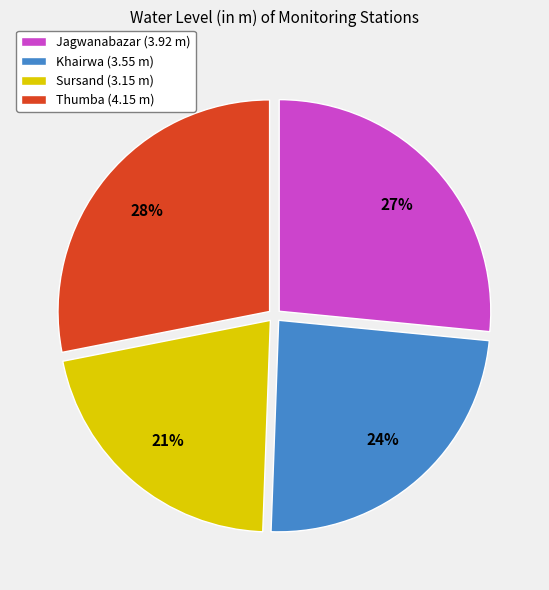

Does Jagwanabazar represent more than half of the total?

No